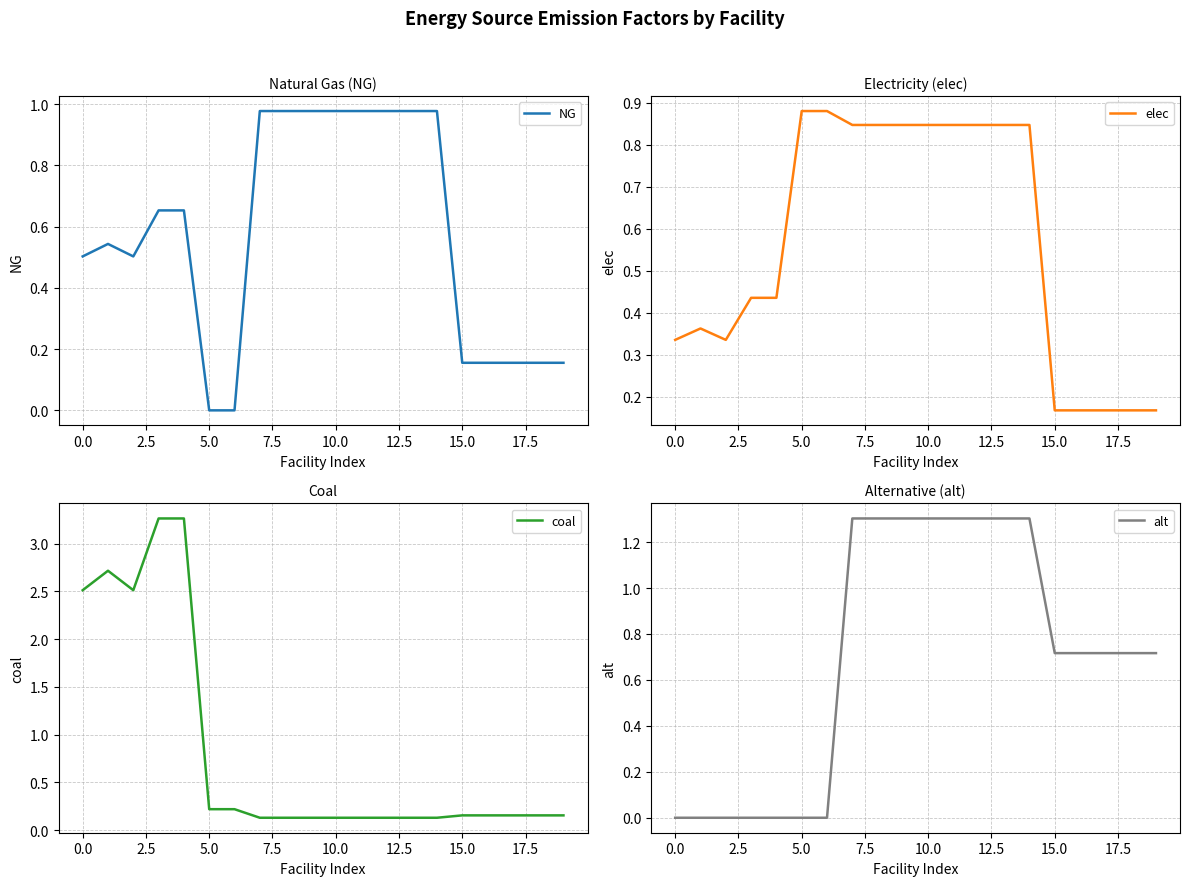

Is it true that NG equals -0.5 at 5.0?

False